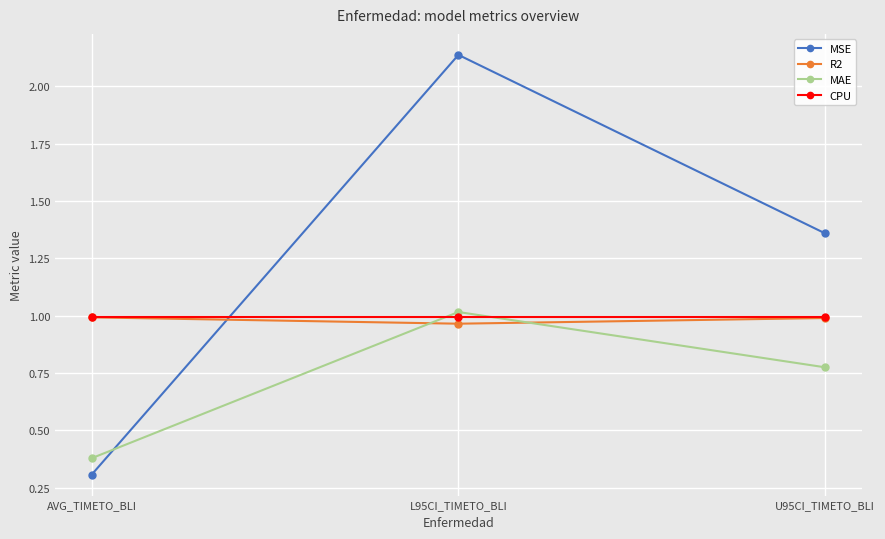

At which category does the chart reach its peak across all series?

L95CI_TIMETO_BLI